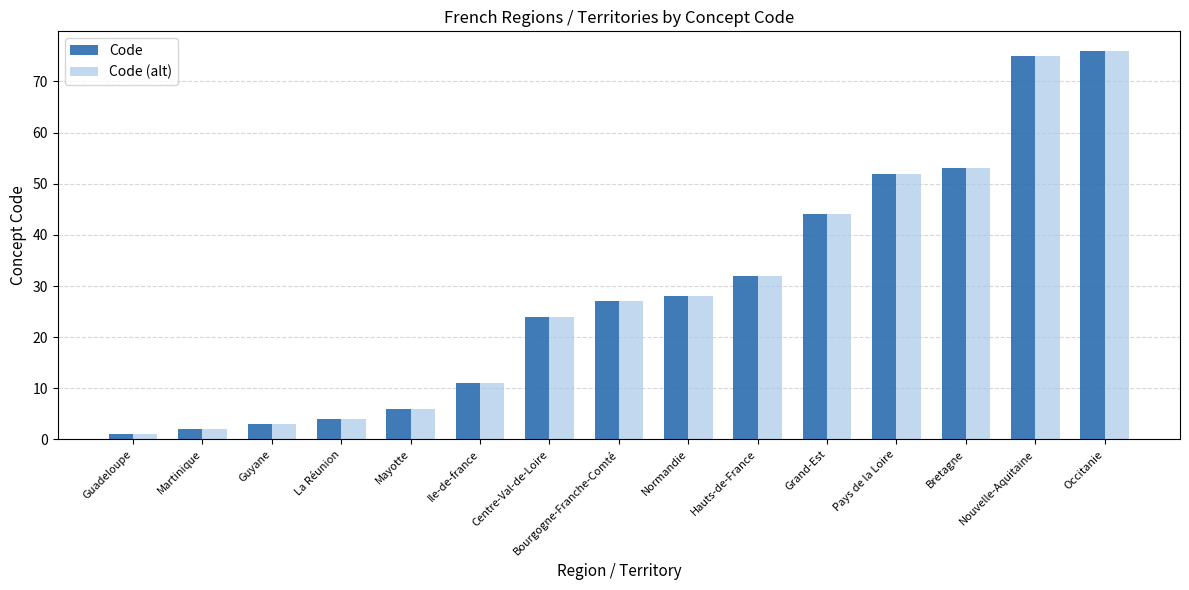

The Code series shows 24 at Centre-Val-de-Loire. True or false?

True